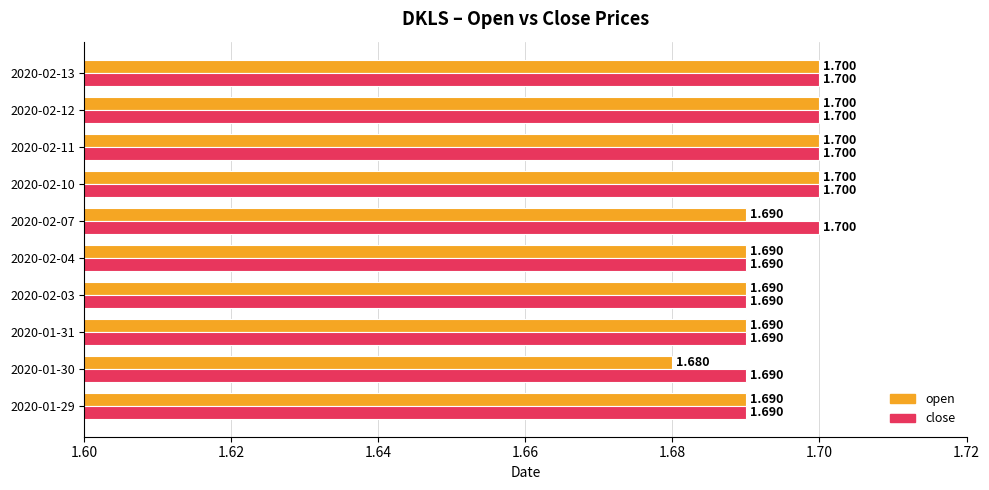

What is the lowest value of the open series?

1.7